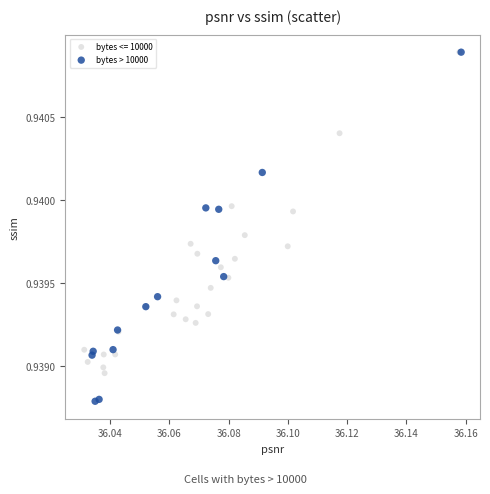

Which series reaches the minimum Y coordinate?

bytes > 10000